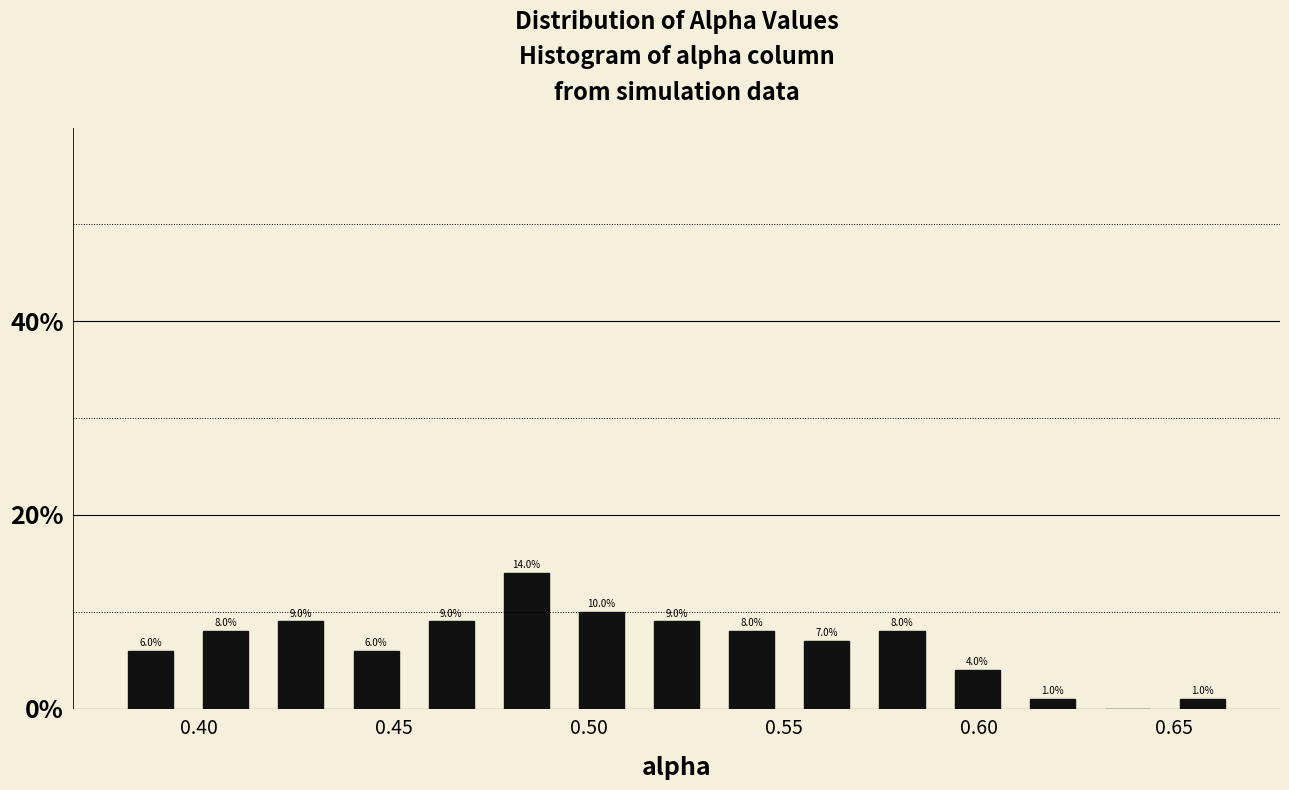

Around what value on the x-axis is the tallest bar? Give the approximate position of its centre, as read against the axis.

0.485